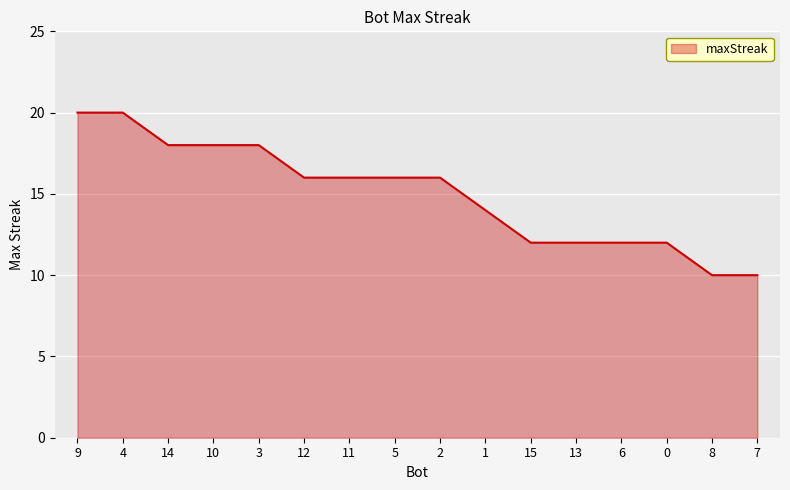

Where does the data first go above 16?

9